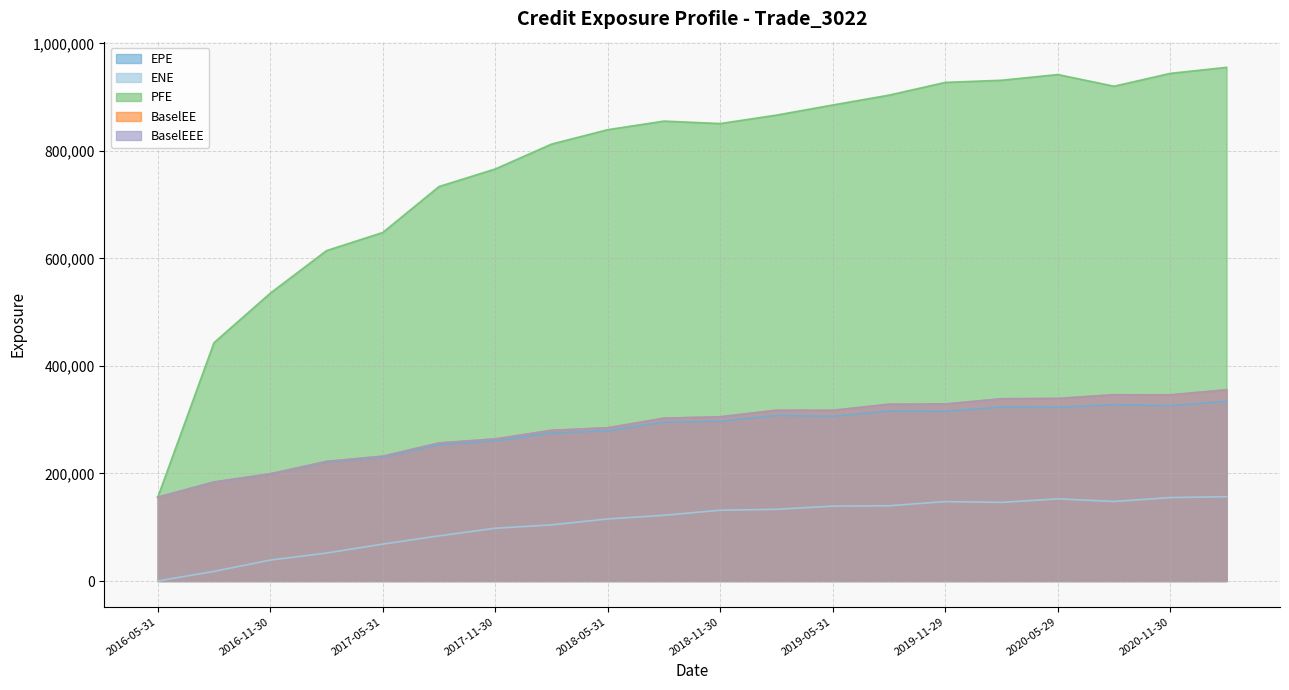

Which series changed the most between 2016-05-31 and 2018-08-31?

PFE